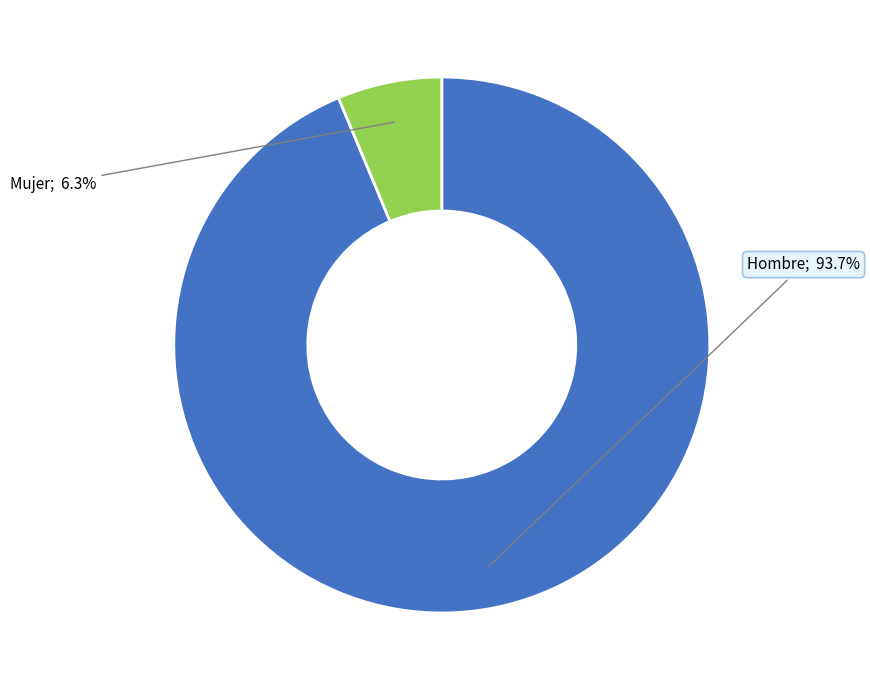

How many slices are in this pie chart?

2